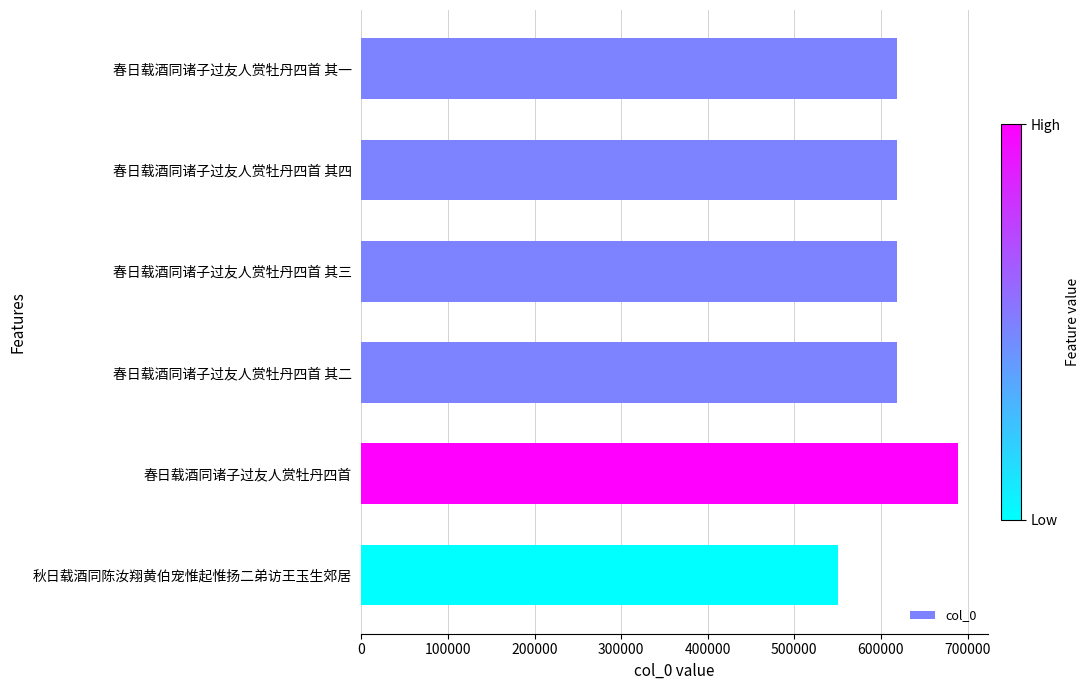

What is the ratio of the value at 春日载酒同诸子过友人赏牡丹四首 其四 to the value at 春日载酒同诸子过友人赏牡丹四首 其二?

1.0